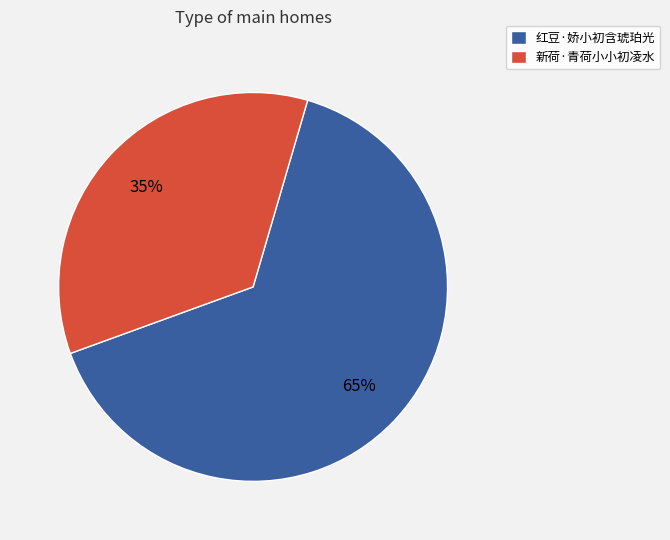

Which slice represents more than half of the pie?

红豆·娇小初含琥珀光